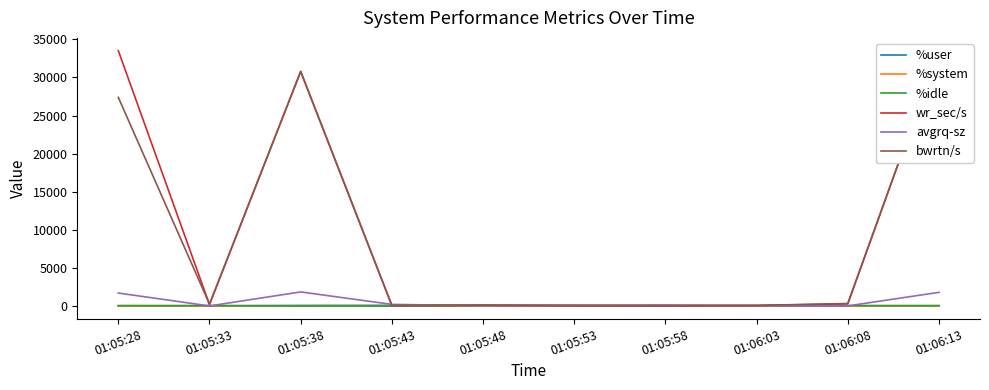

How many lines are shown in the chart?

6